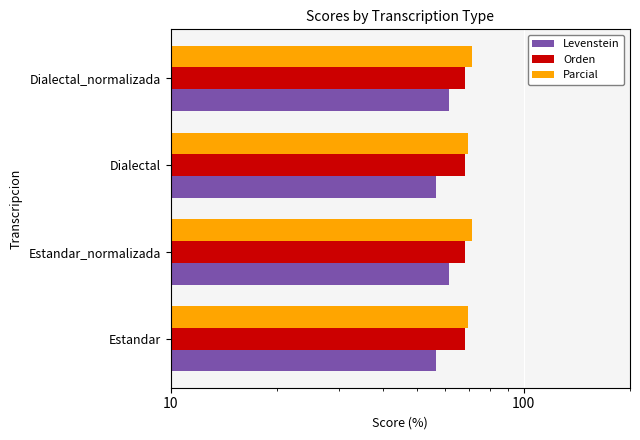

What is the sum of the Levenstein values at Estandar and Dialectal?

113.0